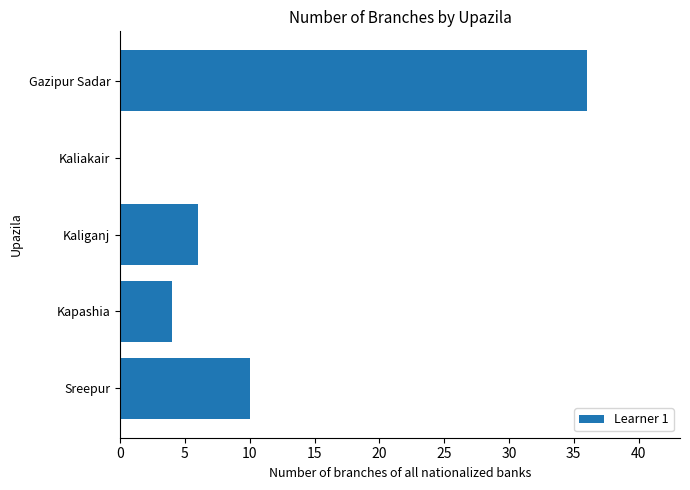

Is it true that the value at Gazipur Sadar is 36?

True